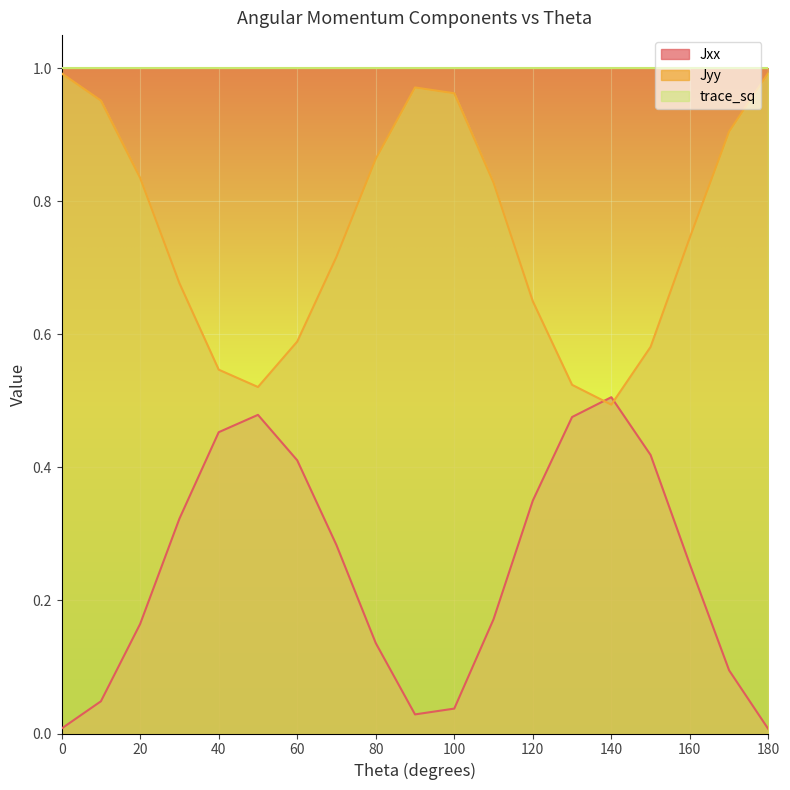

What is the difference between the highest and lowest values at 150?

0.2